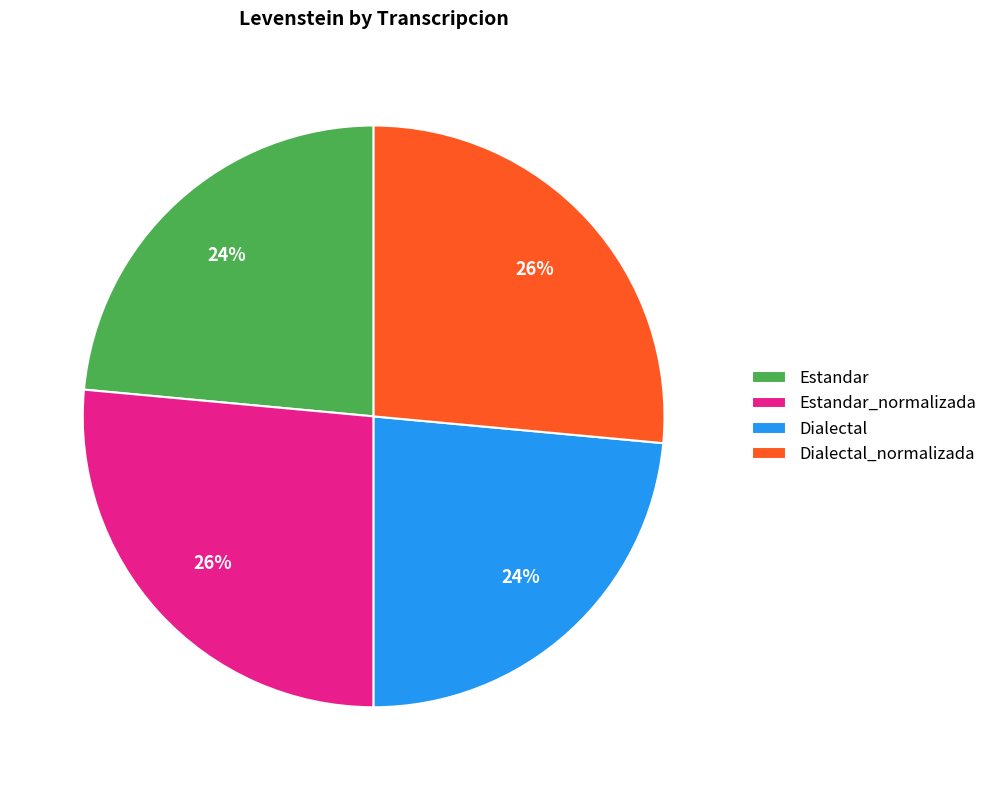

To the nearest percent, what is the combined percentage of Dialectal and Estandar_normalizada?

50%